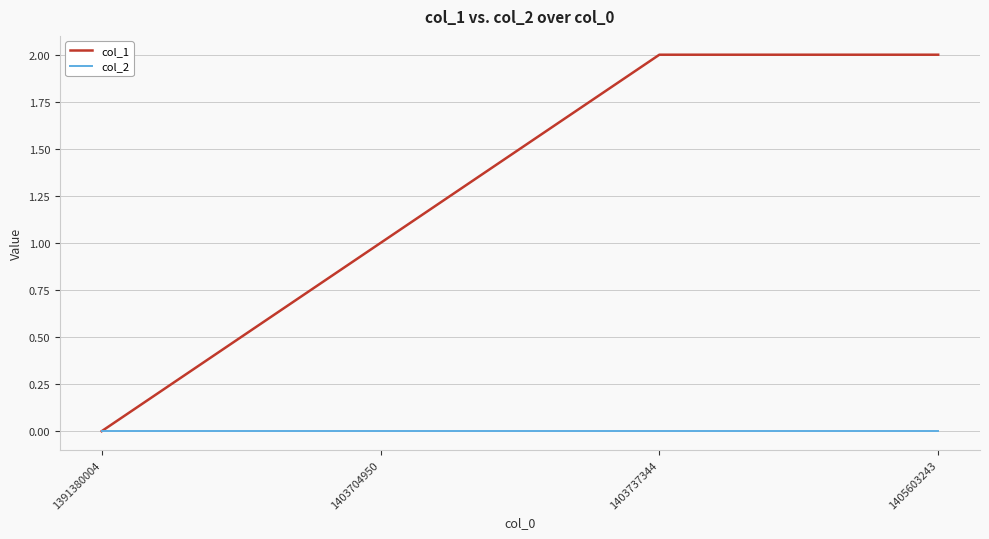

Which series has the largest total across all categories?

col_1